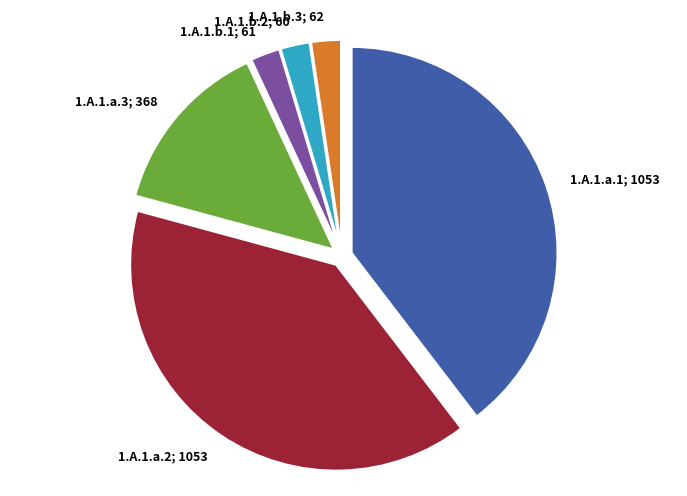

Is there any slice that represents more than half of the pie?

No